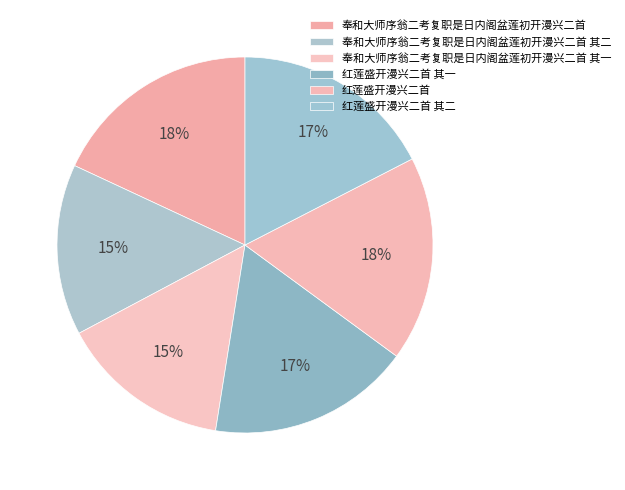

The 红莲盛开漫兴二首 其一 slice represents 17% of the pie. True or false?

True